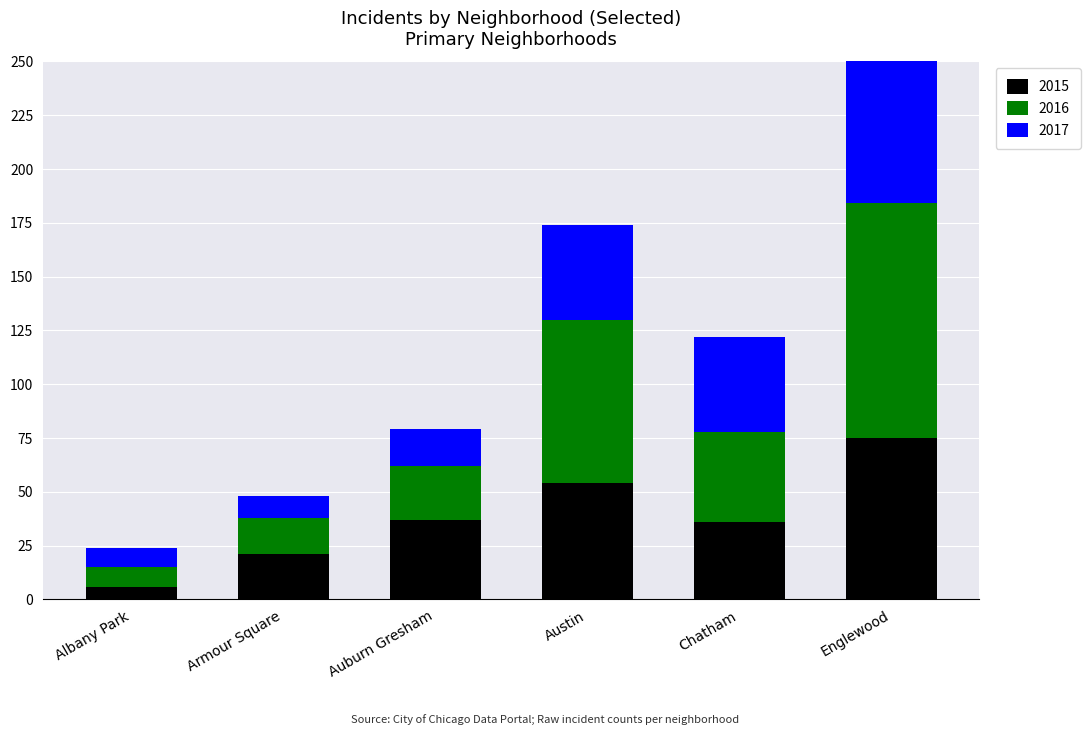

How many data points does each series have?

6